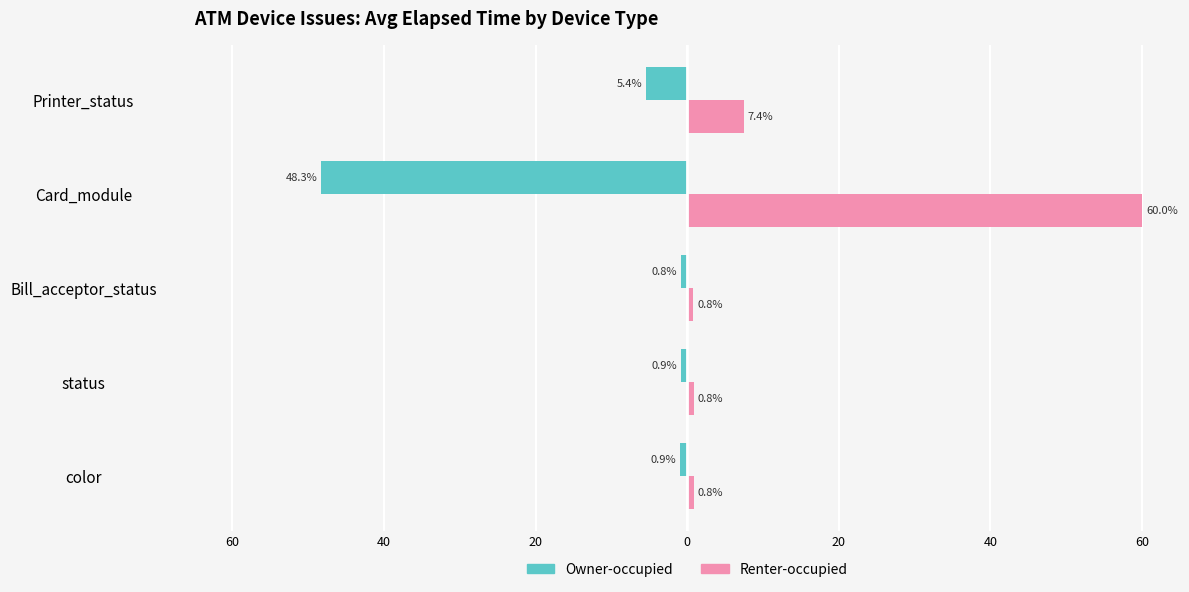

What is the average value of the Owner-occupied series?

-11.2